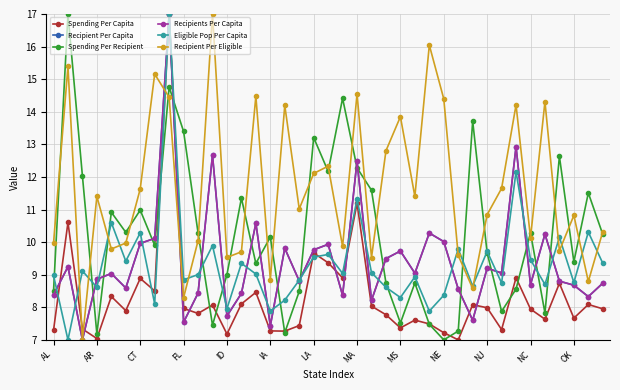

Reading left to right, what are all the values shown in this chart?

Spending Per Capita: 7.3	10.6	7.3	7.0	8.3	7.9	8.9	8.5	17.0	8.0	7.8	8.1	7.2	8.1	8.5	7.3	7.3	7.4	9.7	9.4	8.9	11.2	8.0	7.8	7.4	7.6	7.5	7.2	7.0	8.1	8.0	7.3	8.9	7.9	7.6	8.7	7.7	8.1	8.0
Recipient Per Capita: 8.4	9.2	7.0	8.9	9.0	8.6	10.0	10.1	17.0	7.5	8.4	12.7	7.7	8.4	10.6	7.4	9.8	8.8	9.8	9.9	8.4	12.5	8.2	9.5	9.7	9.0	10.3	10.0	8.6	7.6	9.2	9.1	12.9	8.7	10.2	8.8	8.7	8.3	8.7
Spending Per Recipient: 8.5	17.0	12.0	7.2	10.9	10.3	11.0	9.9	14.8	13.4	10.3	7.5	9.0	11.4	9.3	10.2	7.2	8.5	13.2	12.2	14.4	12.3	11.6	8.7	7.5	8.7	7.5	7.0	7.3	13.7	9.7	7.9	8.6	10.3	7.8	12.6	9.4	11.5	10.2
Recipients Per Capita: 8.4	9.2	7.0	8.9	9.0	8.6	10.0	10.1	17.0	7.5	8.4	12.7	7.7	8.4	10.6	7.4	9.8	8.8	9.8	9.9	8.4	12.5	8.2	9.5	9.7	9.0	10.3	10.0	8.6	7.6	9.2	9.1	12.9	8.7	10.2	8.8	8.7	8.3	8.7
Eligible Pop Per Capita: 9.0	7.0	9.1	8.6	10.6	9.4	10.3	8.1	17.0	8.8	9.0	9.9	8.0	9.3	9.0	7.9	8.2	8.8	9.5	9.6	9.0	11.3	9.1	8.6	8.3	8.9	7.9	8.4	9.8	8.7	9.7	8.7	12.2	9.5	8.7	10.1	8.8	10.3	9.4
Recipient Per Eligible: 10.0	15.4	7.0	11.4	9.8	10.0	11.6	15.2	14.4	8.3	10.0	17.0	9.5	9.7	14.5	8.9	14.2	11.0	12.1	12.3	9.9	14.5	9.5	12.8	13.8	11.4	16.0	14.4	9.6	8.6	10.8	11.6	14.2	10.1	14.3	9.7	10.8	8.8	10.3